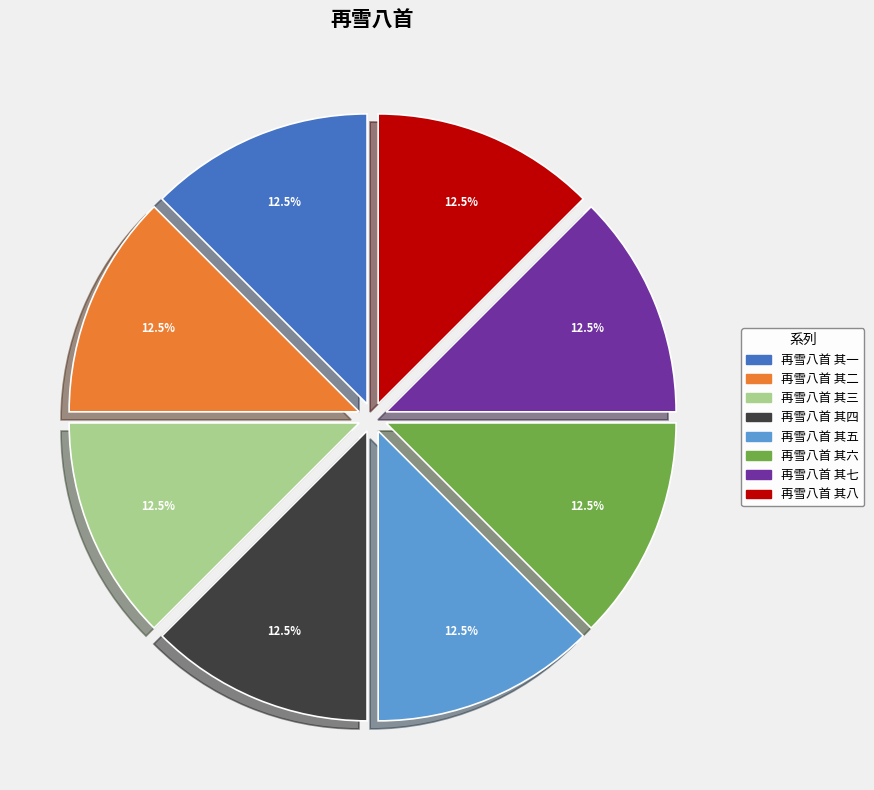

Do 再雪八首 其二 and 再雪八首 其三 together represent more than half of the pie?

No